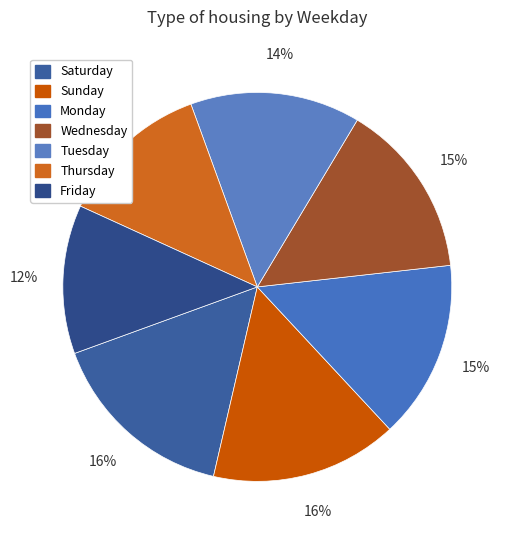

What percentage is NOT represented by Wednesday?

85.4%